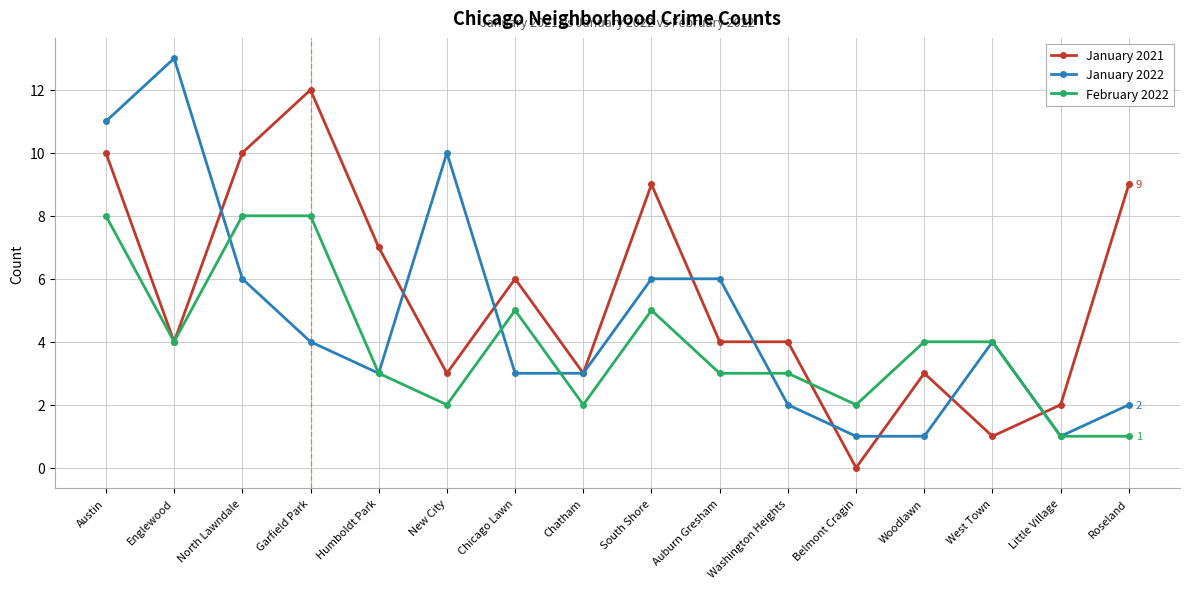

True or false: January 2021 has more than 2 points higher than both neighbors.

True